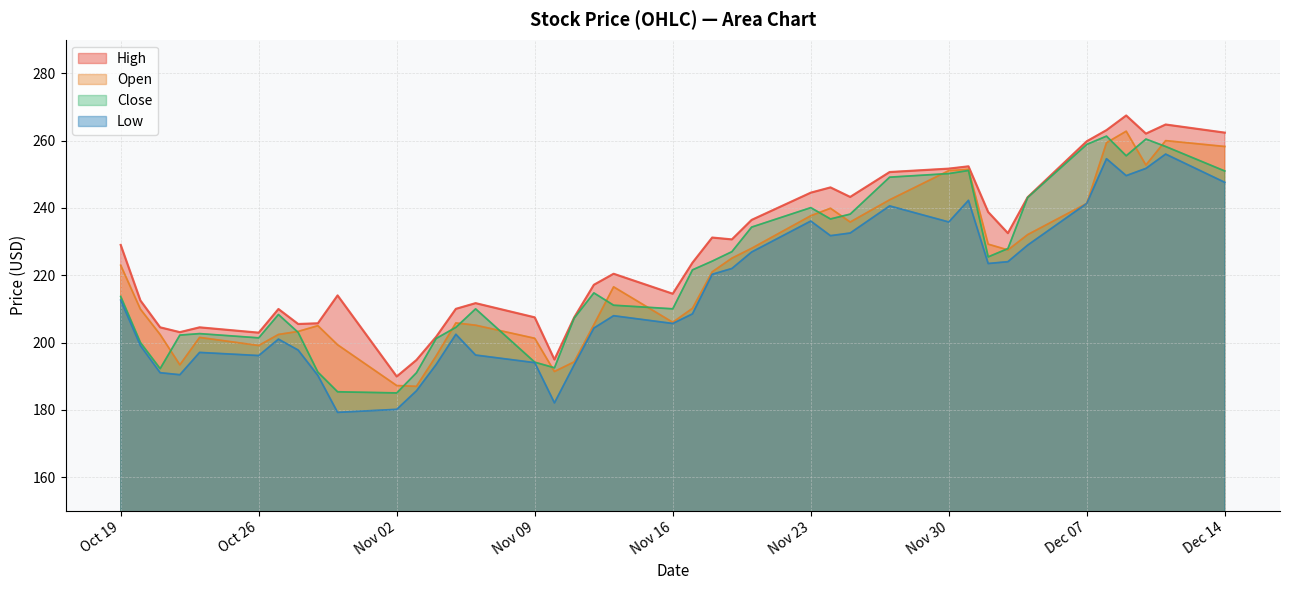

How many lines are shown in the chart?

4